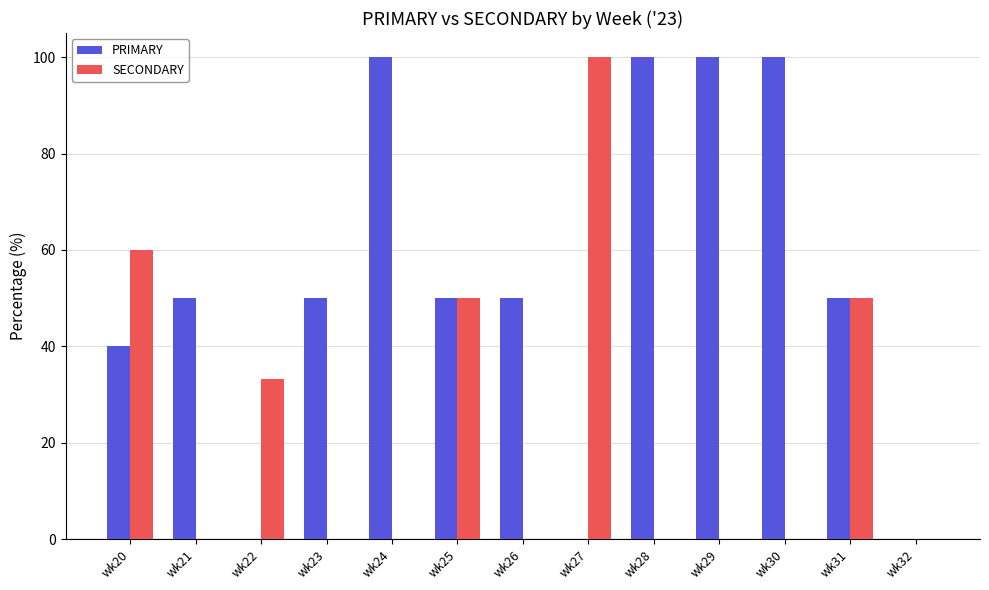

Which series changed the most between wk21 and wk28?

PRIMARY